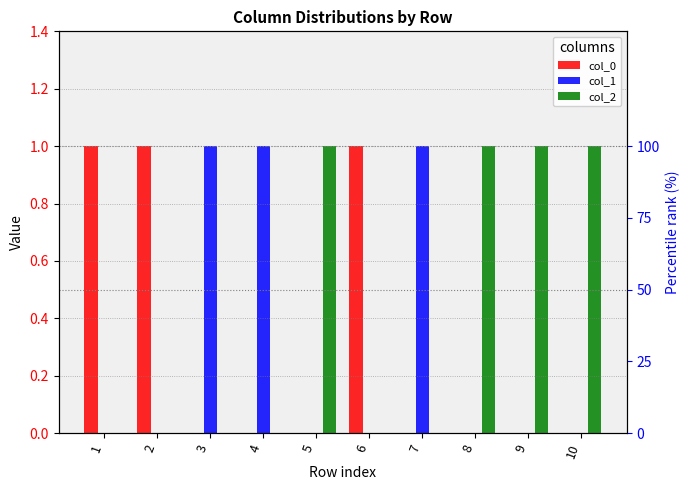

Does the chart contain stacked bars?

No